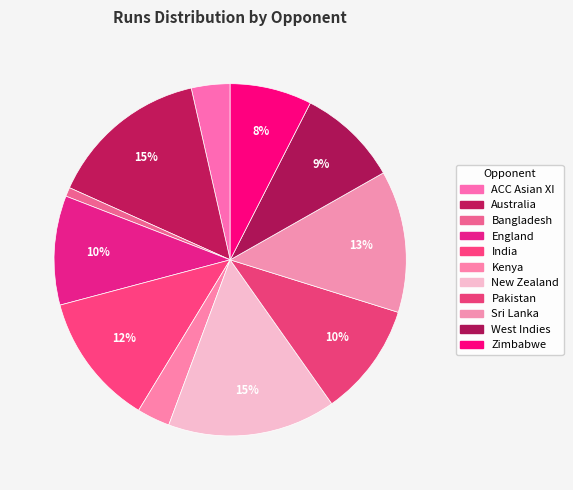

Count the number of slices in the pie.

11